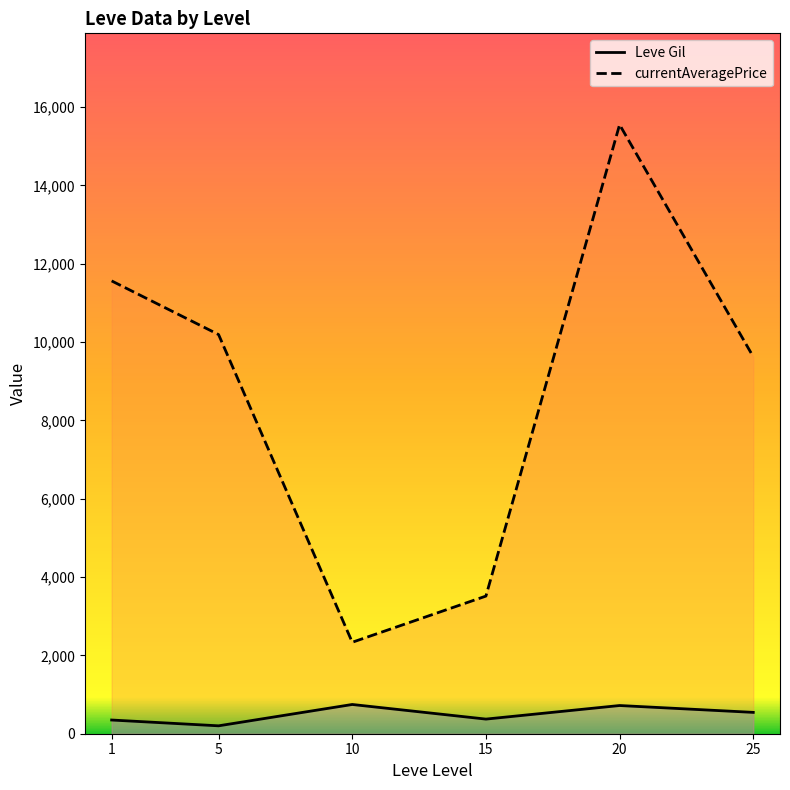

How many interior local peaks does the Leve Gil series have?

2